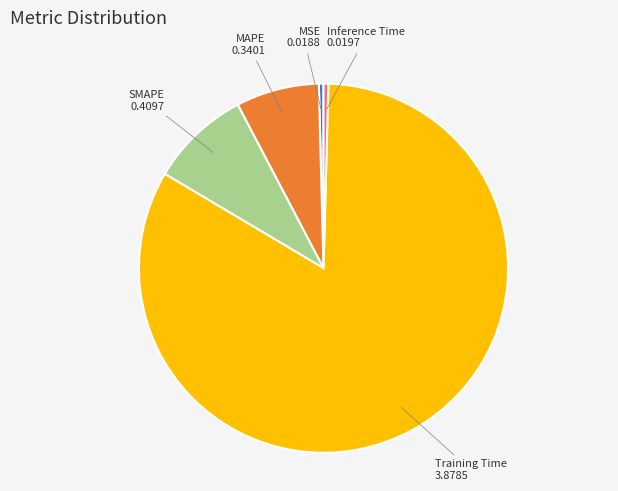

Combined, do SMAPE and Training Time account for over 50%?

Yes